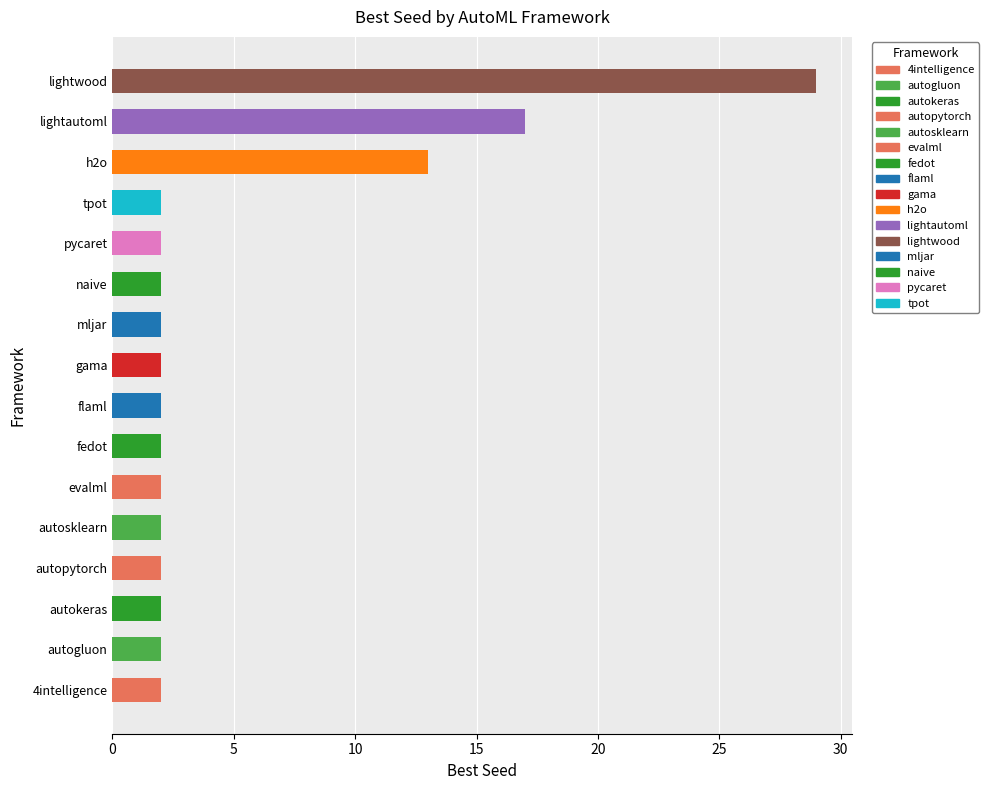

Reading left to right, what are all the values shown in this chart?

4intelligence=2	autogluon=2	autokeras=2	autopytorch=2	autosklearn=2	evalml=2	fedot=2	flaml=2	gama=2	h2o=13	lightautoml=17	lightwood=29	mljar=2	naive=2	pycaret=2	tpot=2